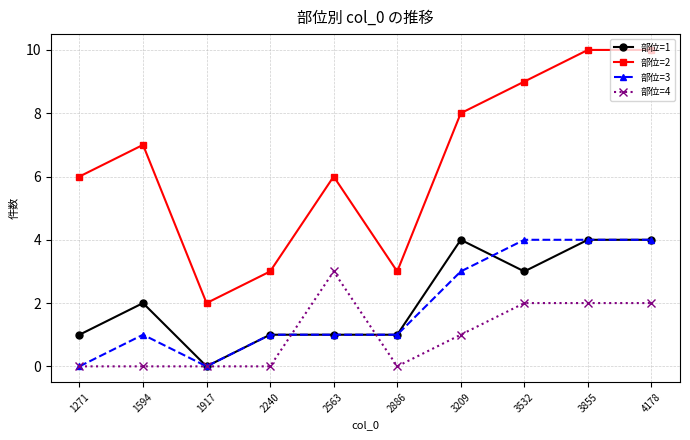

True or false: 部位=3 and 部位=2 cross at least once.

False